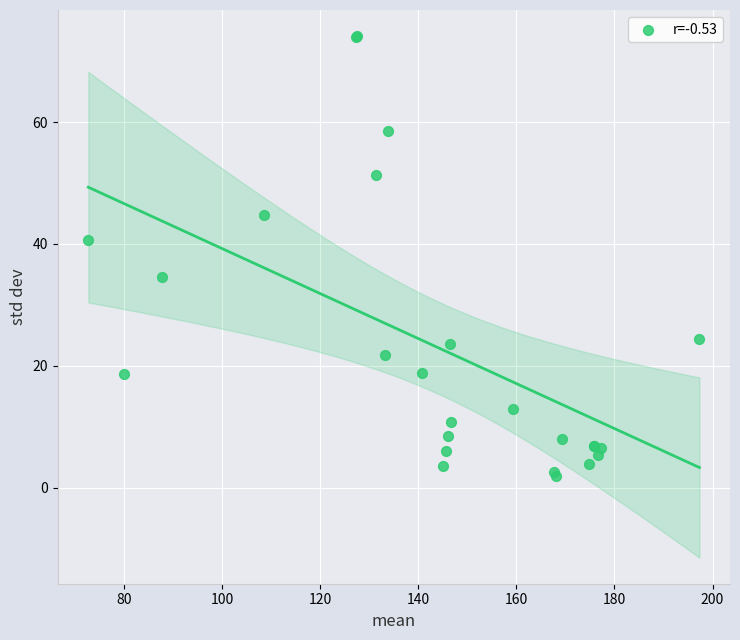

What Y value in the scatter plot is closest to 37?

34.6